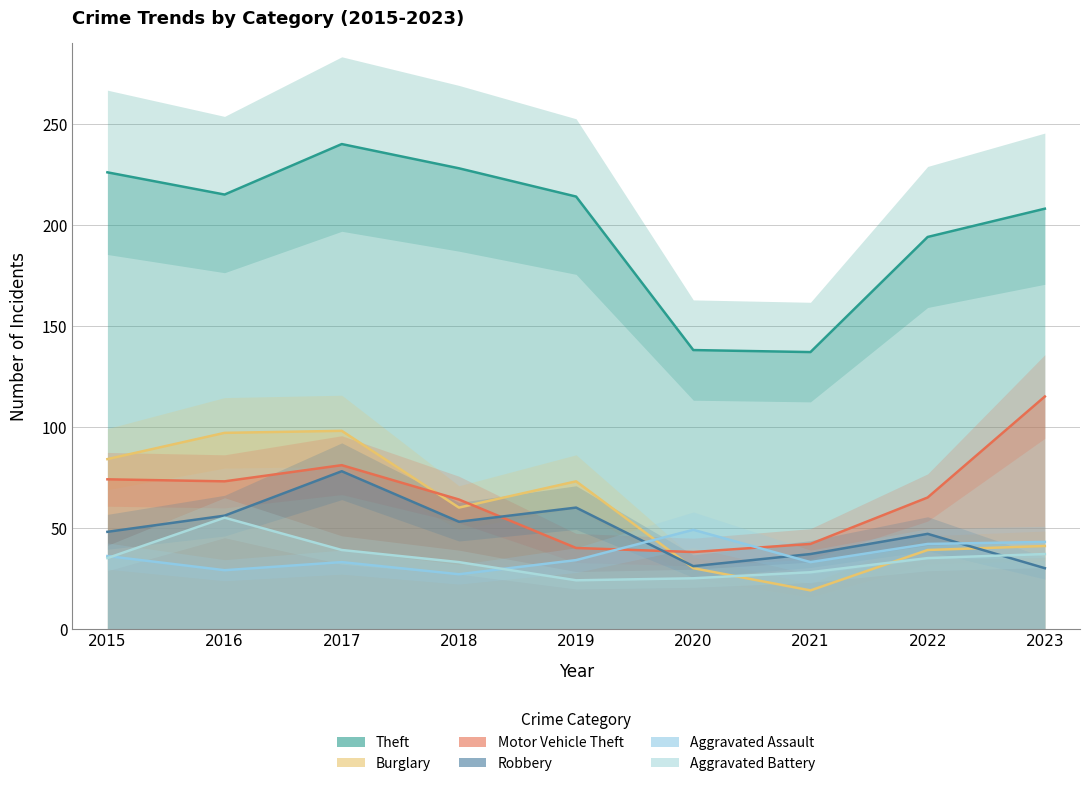

Which series has the largest total across all categories?

Theft